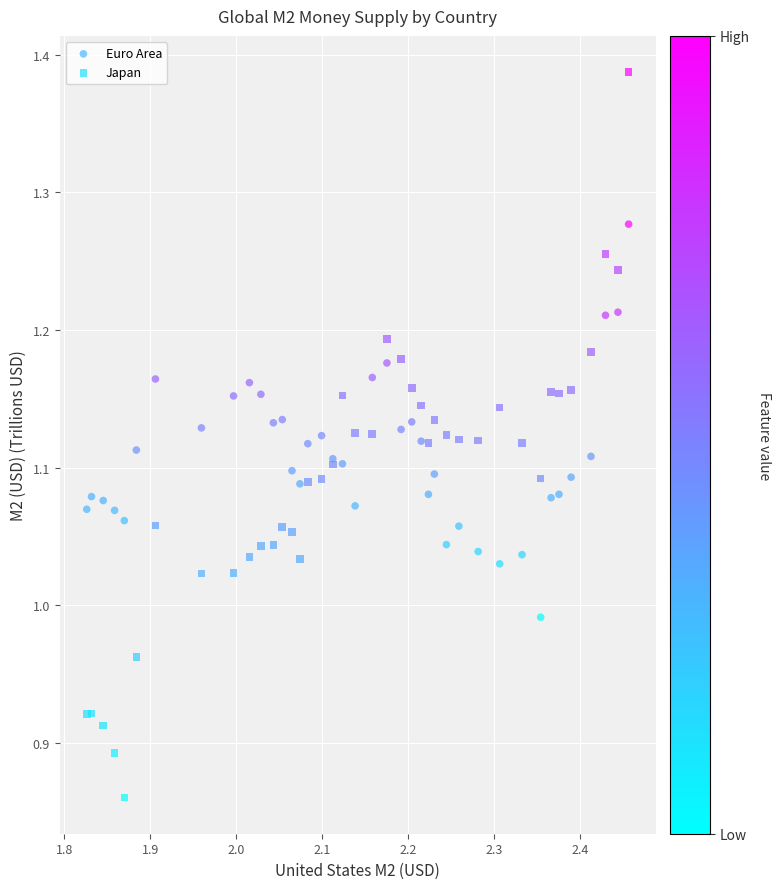

Which series has the widest spread of Y values?

Japan